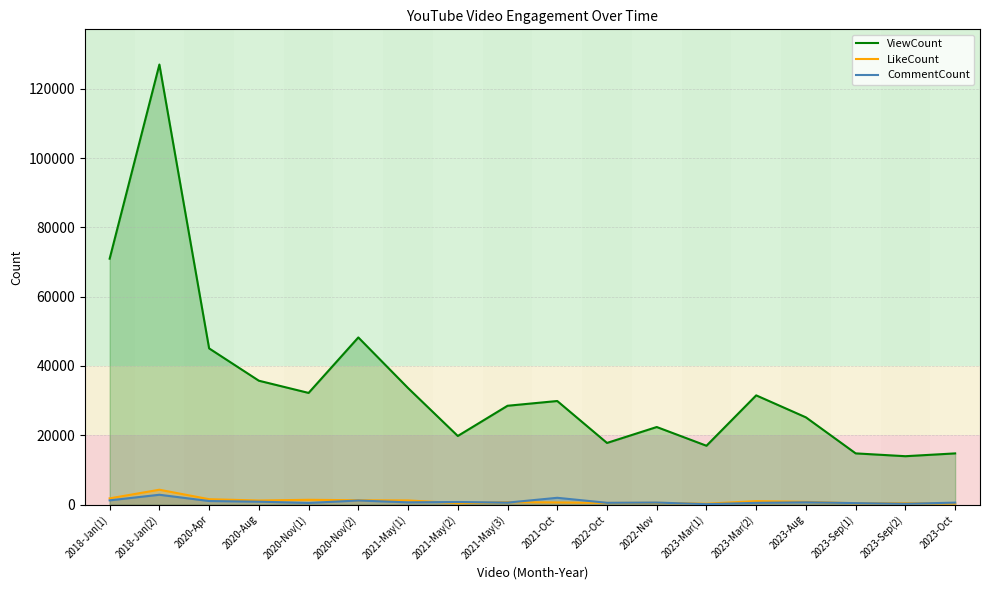

In CommentCount, how many points are higher than both neighbors (excluding endpoints)?

6